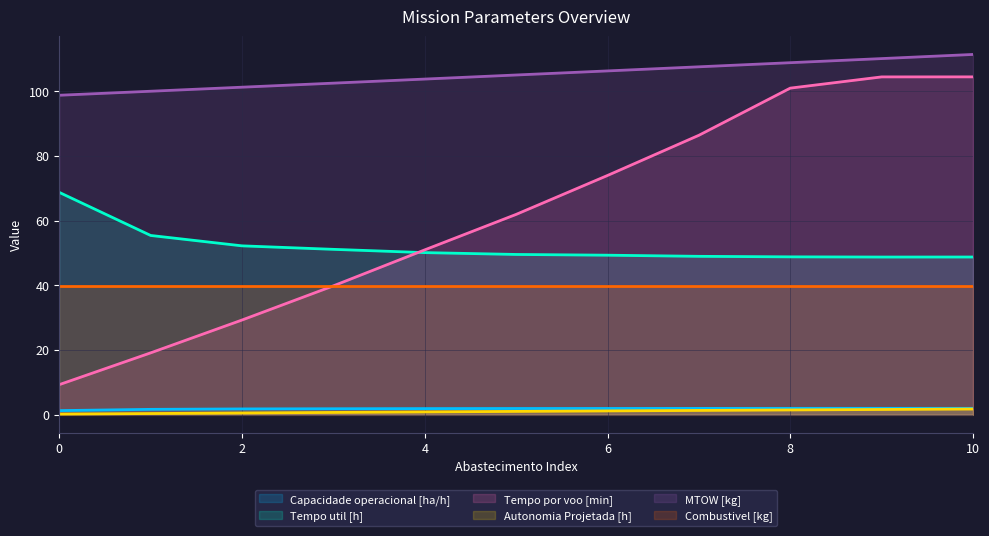

At how many categories does at least one series exceed 98?

11